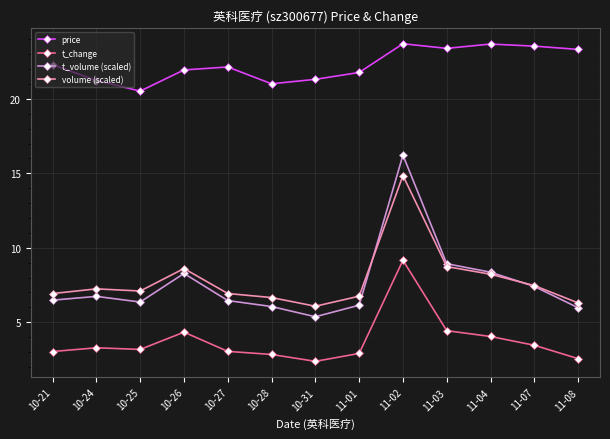

True or false: t_change has more than 1 points higher than both neighbors.

True